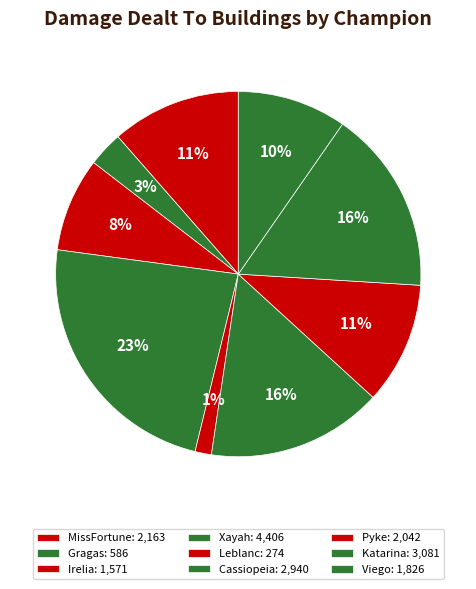

How many segments does this pie chart have?

9